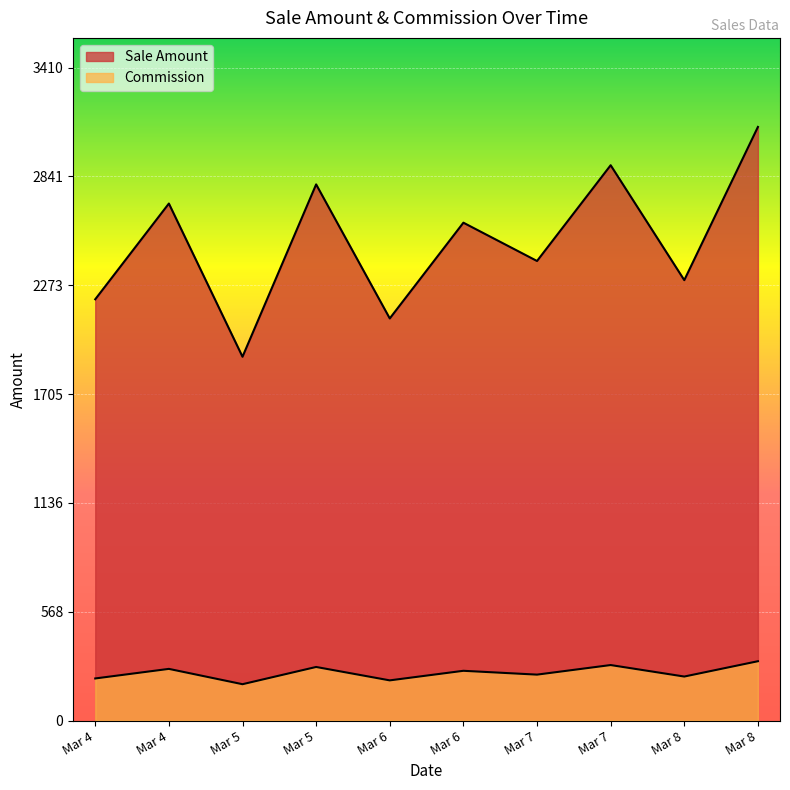

Reading right to left, what are all the values shown in this chart?

Sale Amount: Mar 8=3100	Mar 8=2300	Mar 7=2900	Mar 7=2400	Mar 6=2600	Mar 6=2100	Mar 5=2800	Mar 5=1900	Mar 4=2700	Mar 4=2200
Commission: Mar 8=310	Mar 8=230	Mar 7=290	Mar 7=240	Mar 6=260	Mar 6=210	Mar 5=280	Mar 5=190	Mar 4=270	Mar 4=220